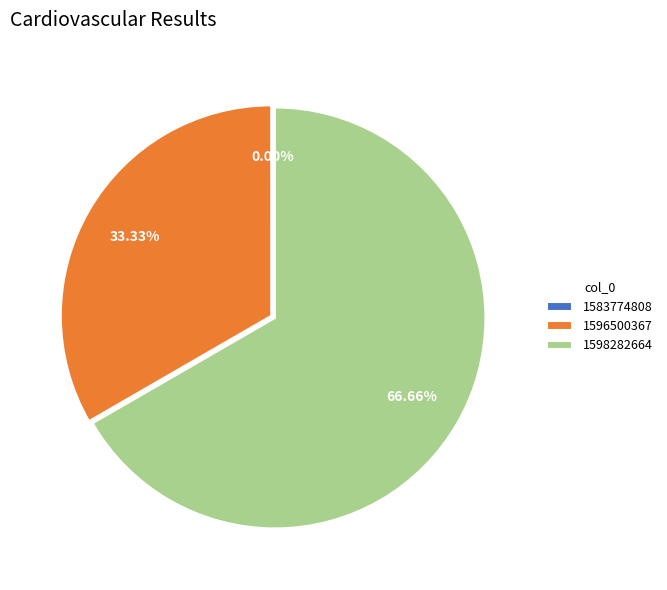

To the nearest percent, what is the difference between the 1596500367 and 1598282664 slice percentages?

33%